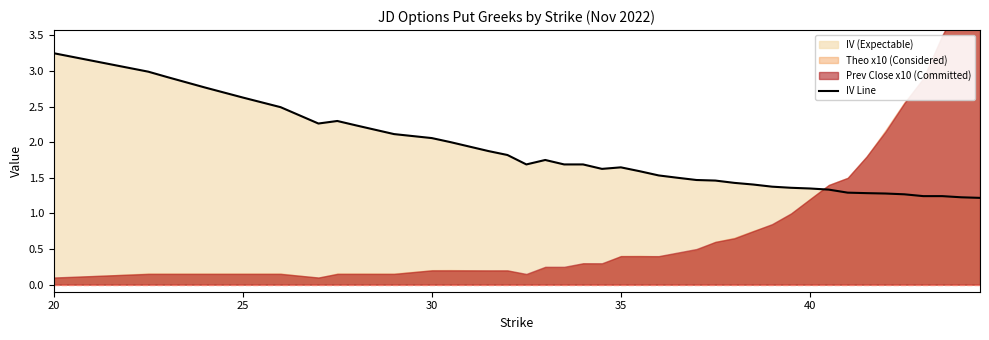

How many interior local peaks (higher than both neighbors) does the data have?

3